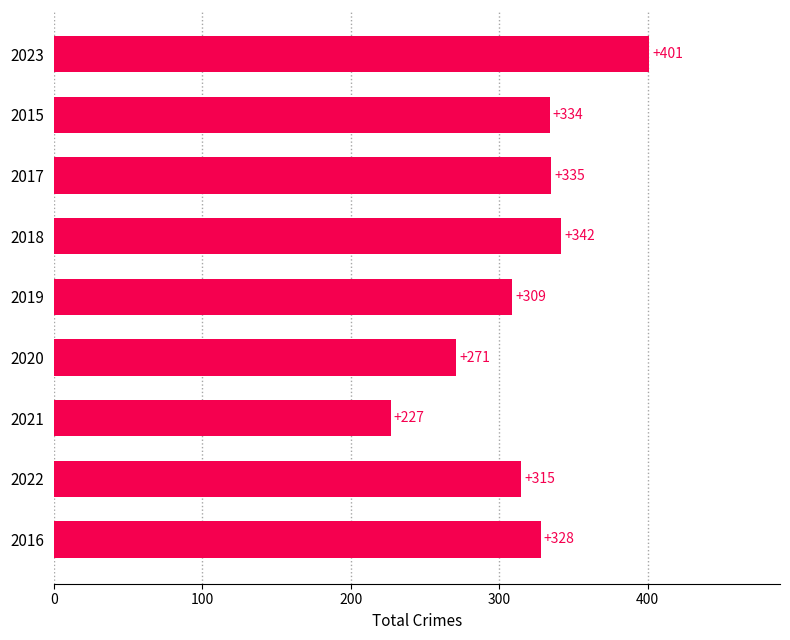

What is the difference between the second highest and minimum values?

115